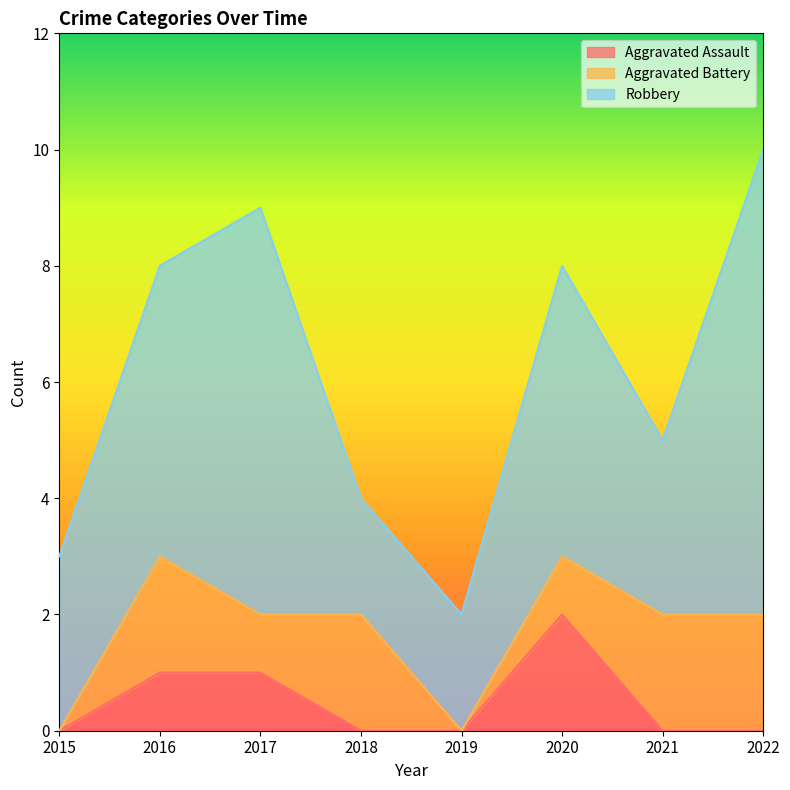

At which category is the sum across all series the highest?

2022